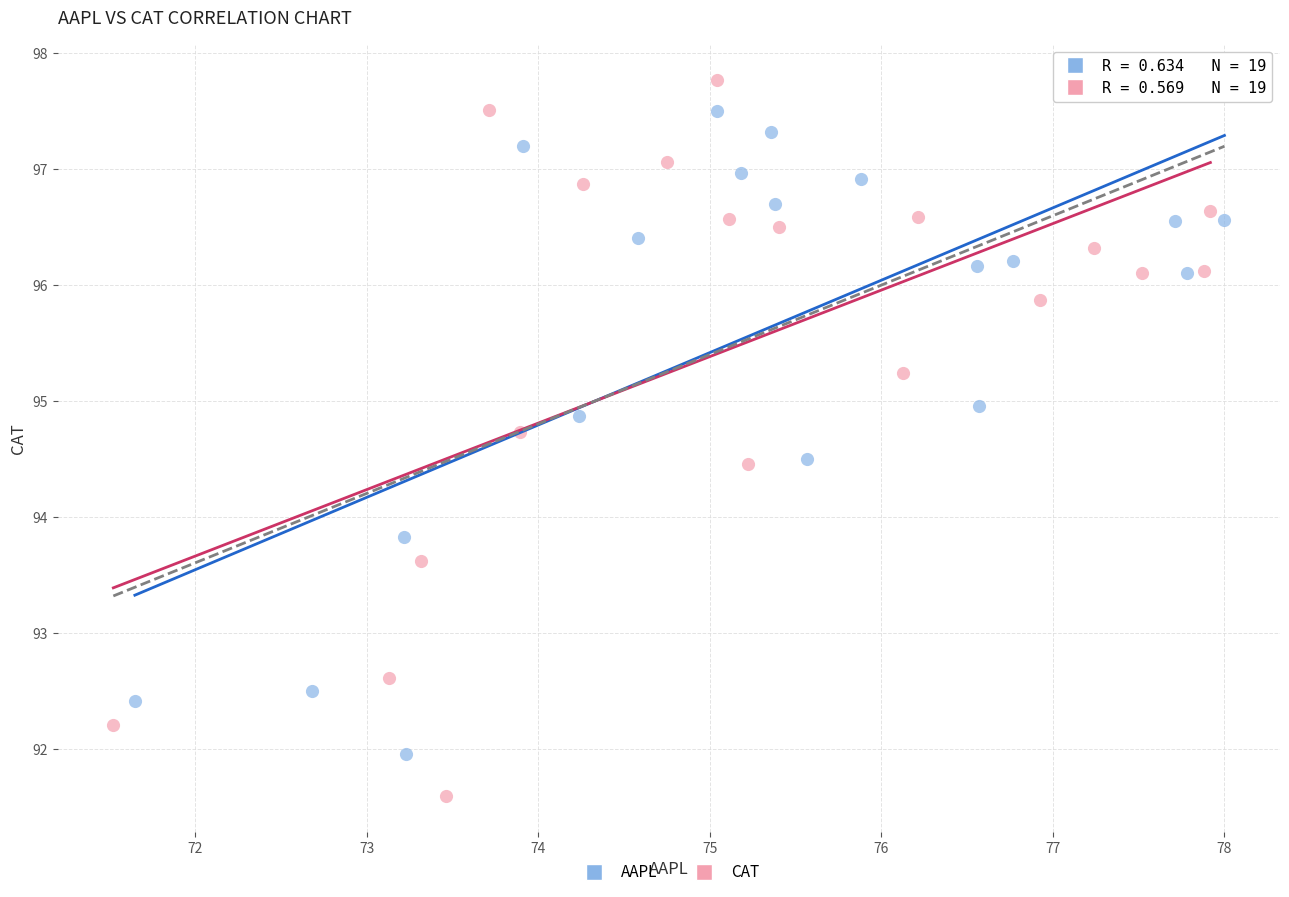

Which series has the largest Y range (max minus min)?

CAT